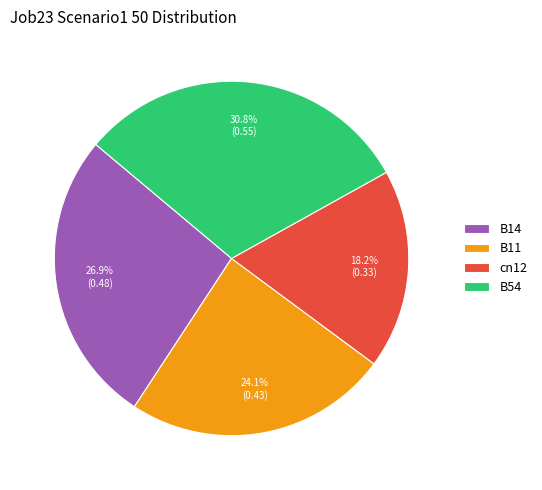

To the nearest percent, what is the difference between the largest and smallest slice percentages?

13%